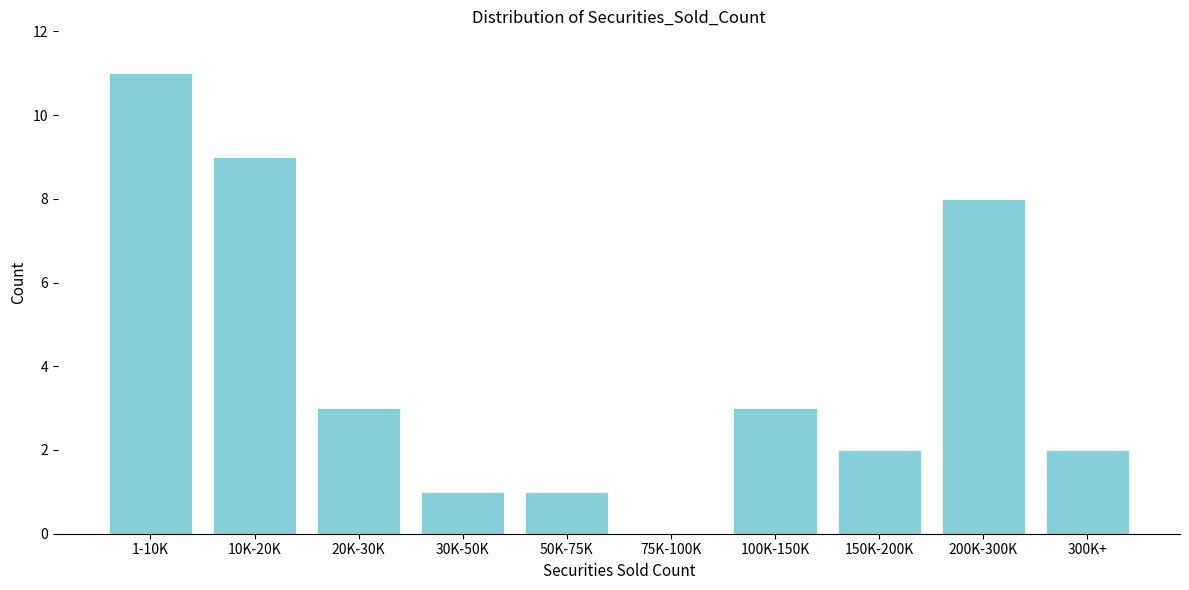

Reading left to right, list all the values displayed in this chart.

1-10K=11	10K-20K=9	20K-30K=3	30K-50K=1	50K-75K=1	75K-100K=0	100K-150K=3	150K-200K=2	200K-300K=8	300K+=2